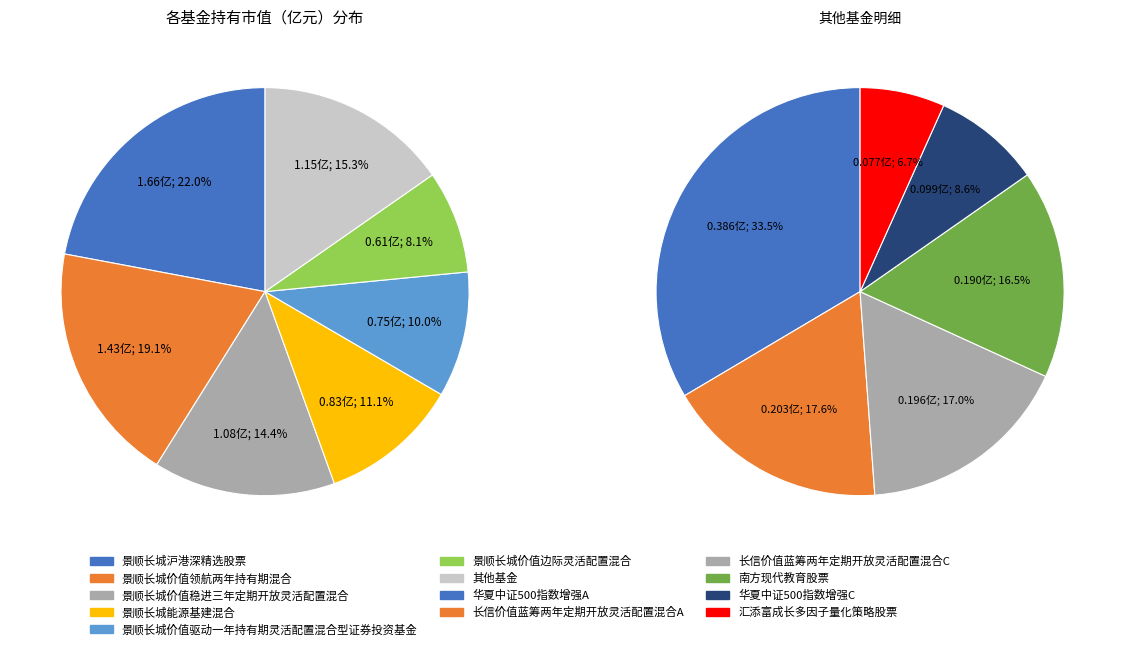

To the nearest percent, what portion does 长信价值蓝筹两年定期开放灵活配置混合C represent?

3%